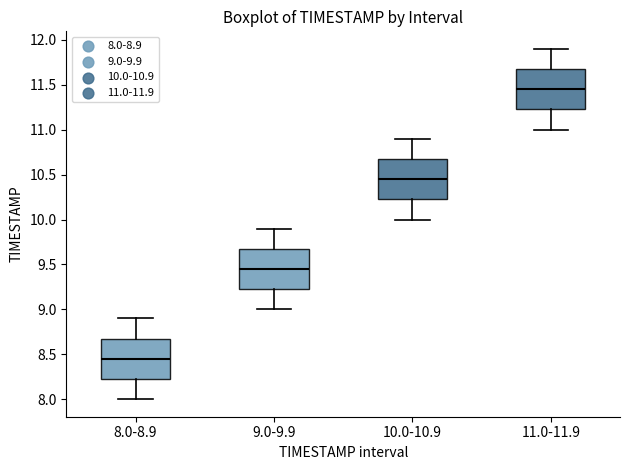

Reading left to right, transcribe this box plot: for each box, give where its median line is, the range the box spans, and where its two whiskers end, as read against the y-axis. The values are not printed on the chart, so give them approximately, as read against the axis.

8.0-8.9: median 8.45, box 8.25 to 8.70, whiskers 8.00 to 8.90
9.0-9.9: median 9.45, box 9.25 to 9.70, whiskers 9.00 to 9.90
10.0-10.9: median 10.45, box 10.25 to 10.70, whiskers 10.00 to 10.90
11.0-11.9: median 11.45, box 11.25 to 11.70, whiskers 11.00 to 11.90